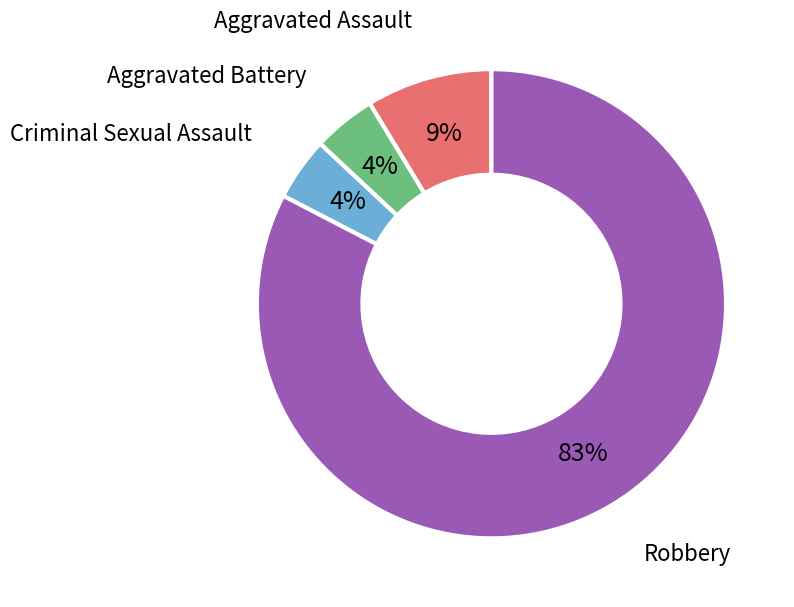

To the nearest percent, what is the average slice percentage?

25%